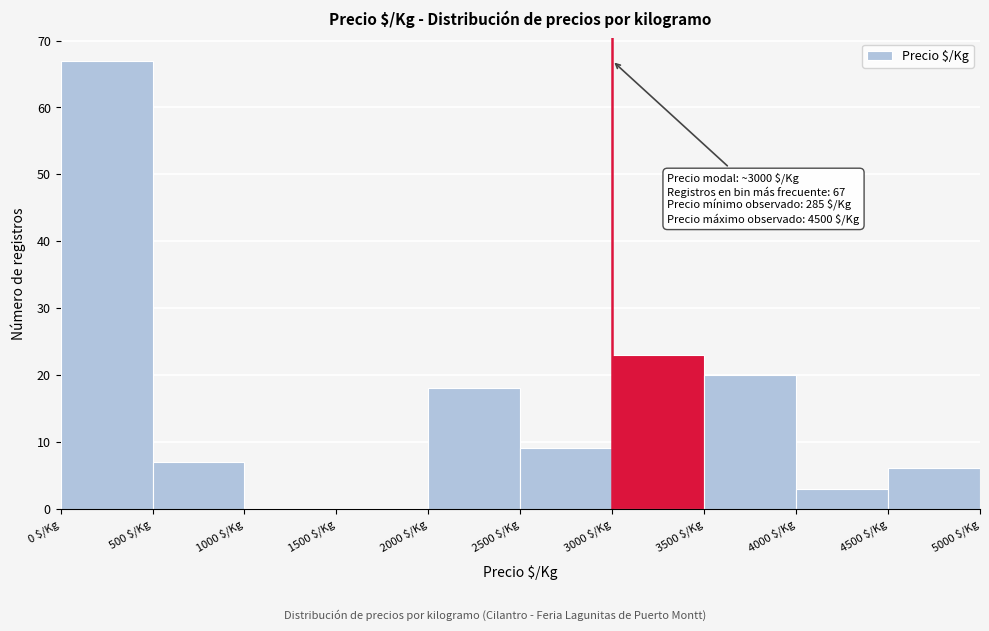

Which range on the x-axis has the tallest bar?

0 to 500